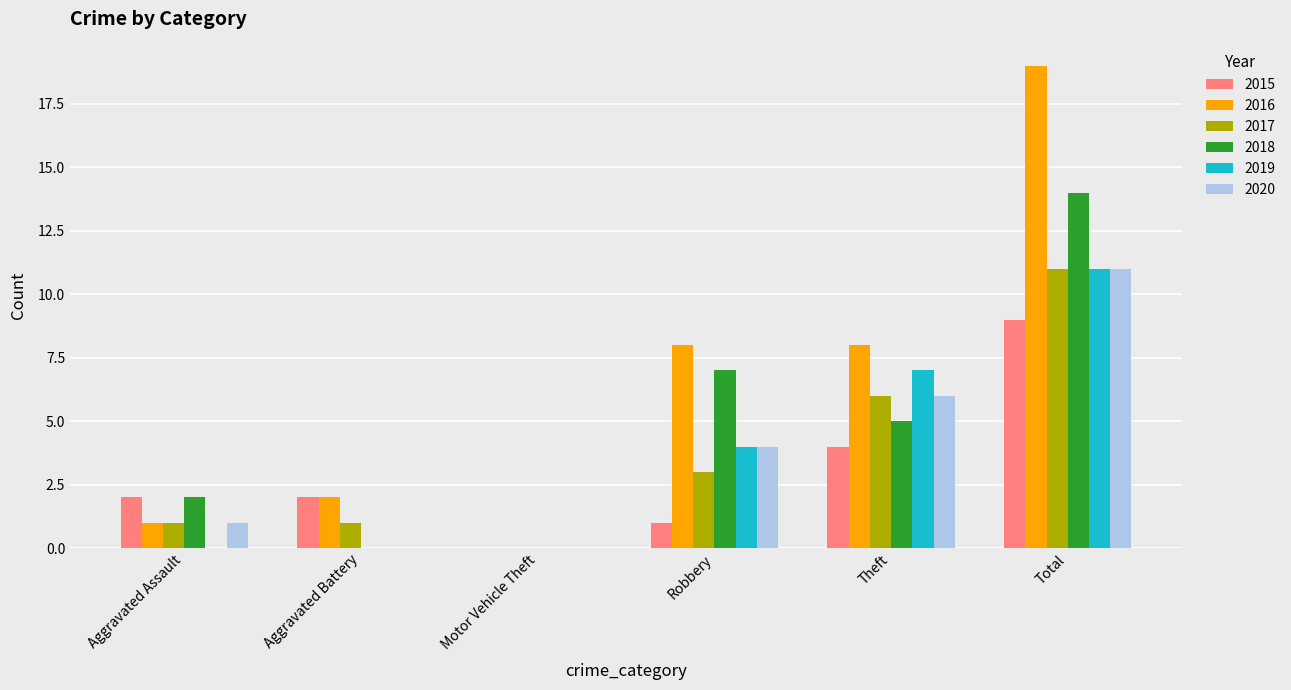

Where is 2015 nearest to the value 4?

Theft